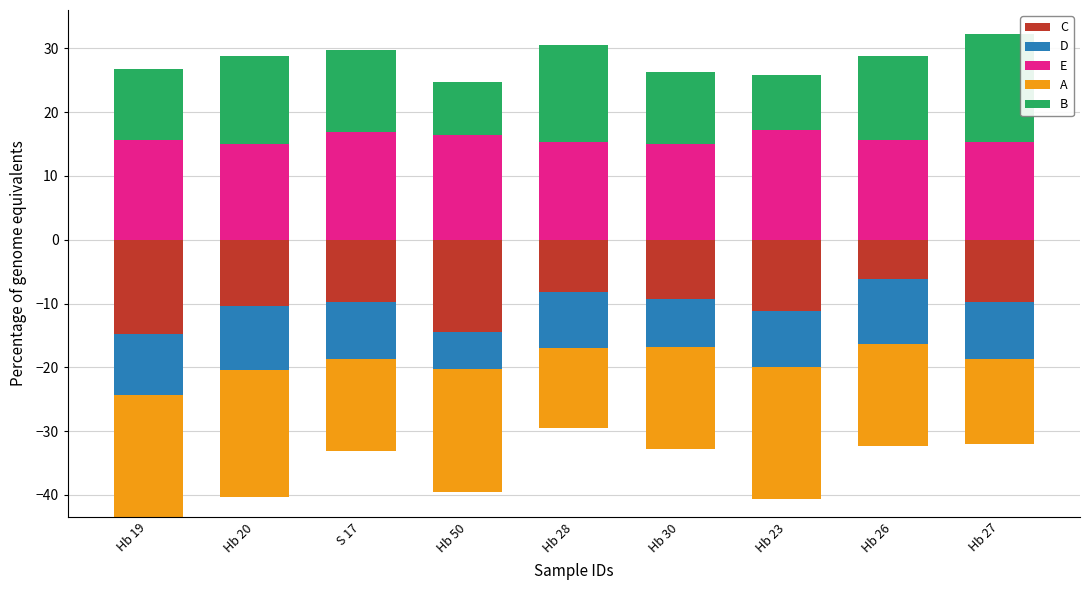

What is the minimum value for E?

14.9